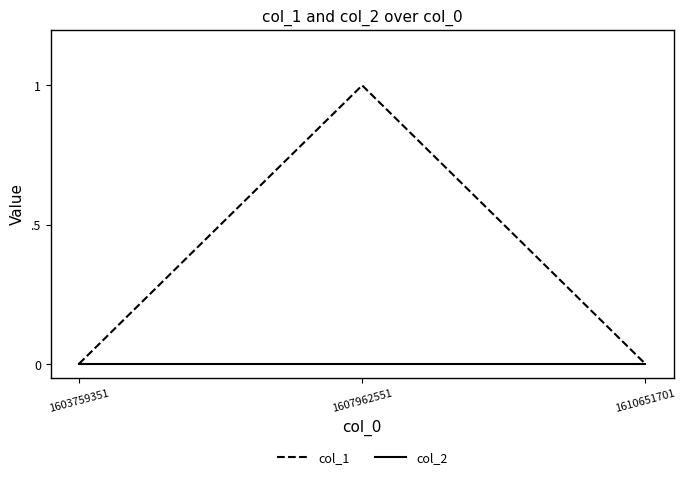

Reading left to right, what are all the values shown in this chart?

col_1: 1603759351=0	1607962551=1	1610651701=0
col_2: 1603759351=0	1607962551=0	1610651701=0